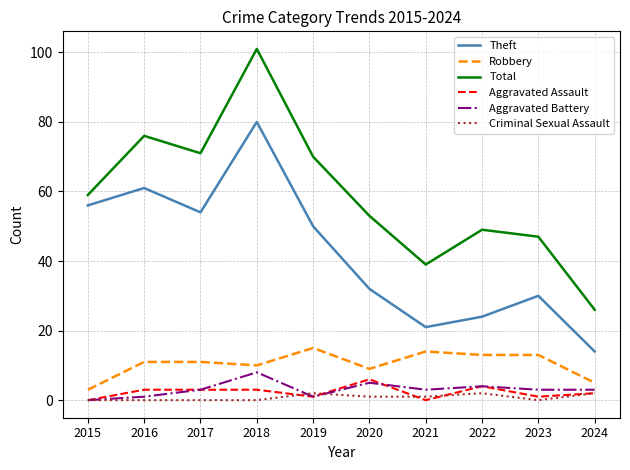

True or false: Criminal Sexual Assault and Aggravated Battery cross at least once.

True